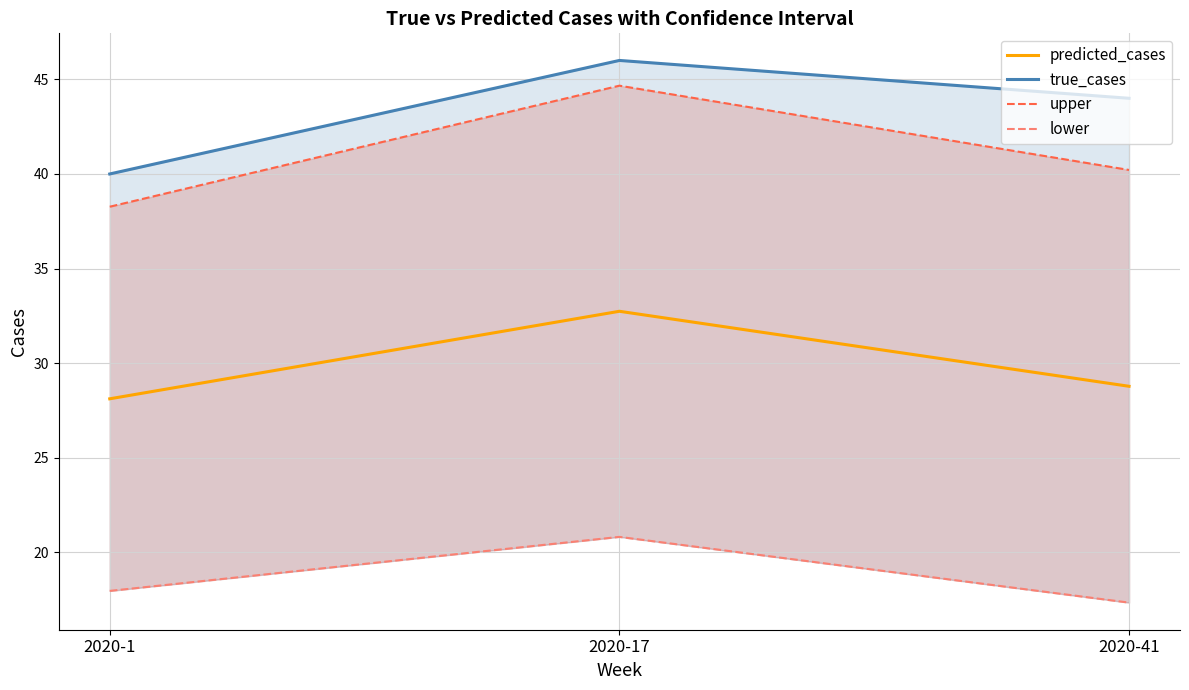

Is the value of lower at 2020-17 greater than the value of predicted_cases at 2020-1?

No